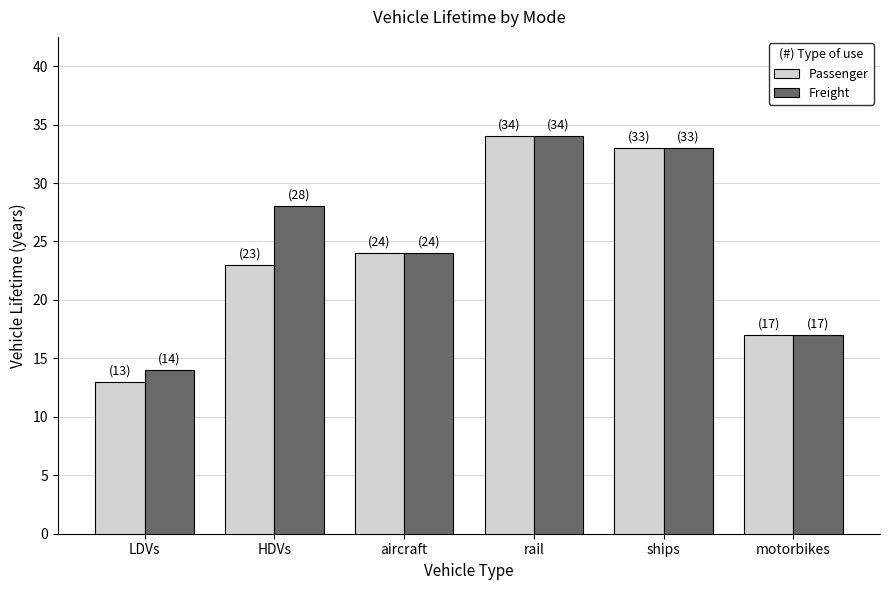

How many series are shown in this chart?

2